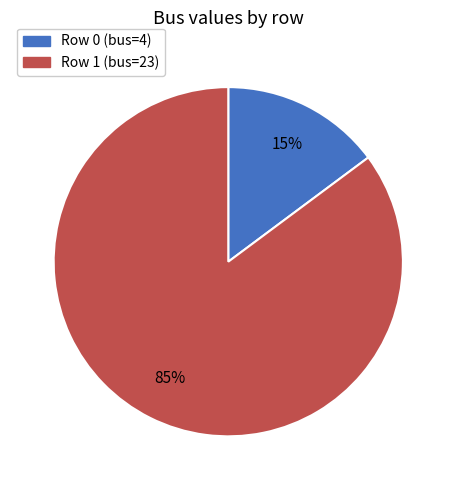

To the nearest percent, what is the average slice percentage?

50%